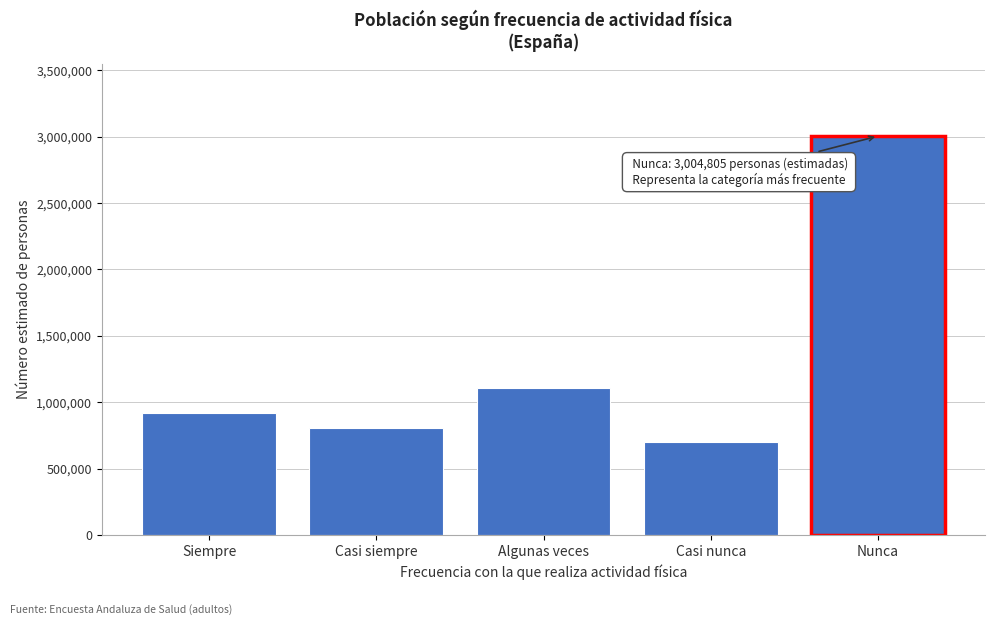

Reading left to right, list all the values displayed in this chart.

Siempre=917438	Casi siempre=805326	Algunas veces=1106025	Casi nunca=696929	Nunca=3004805